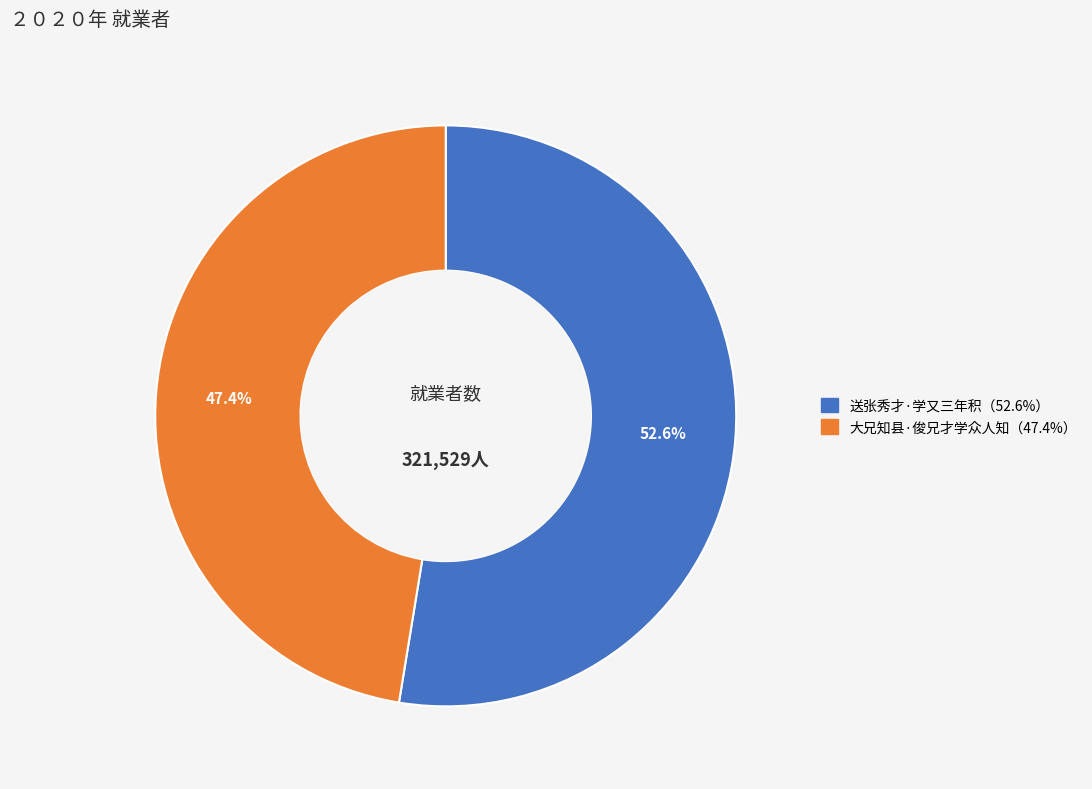

Is there any slice that represents more than half of the pie?

Yes